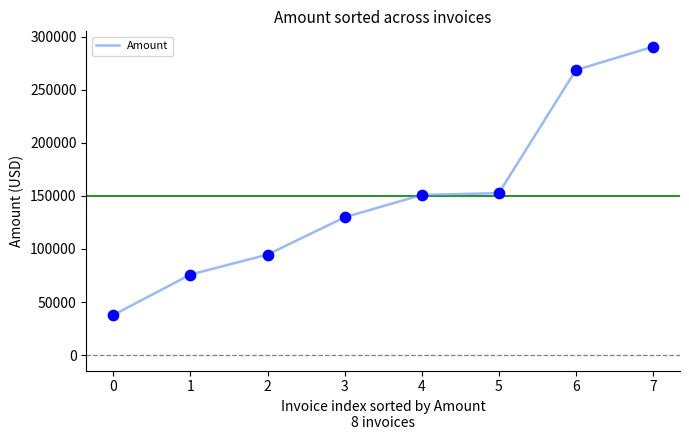

What is the ratio of the value at 0 to the value at 2?

0.4